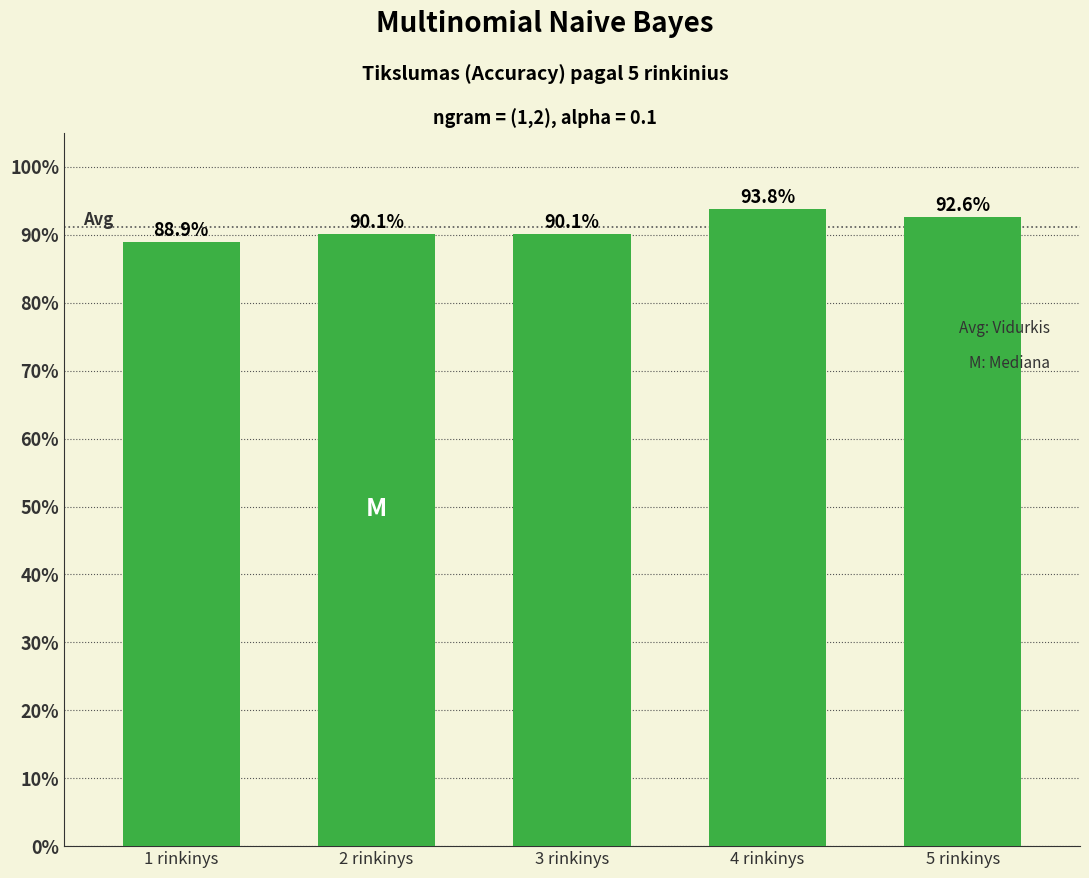

Are the bars horizontal?

No